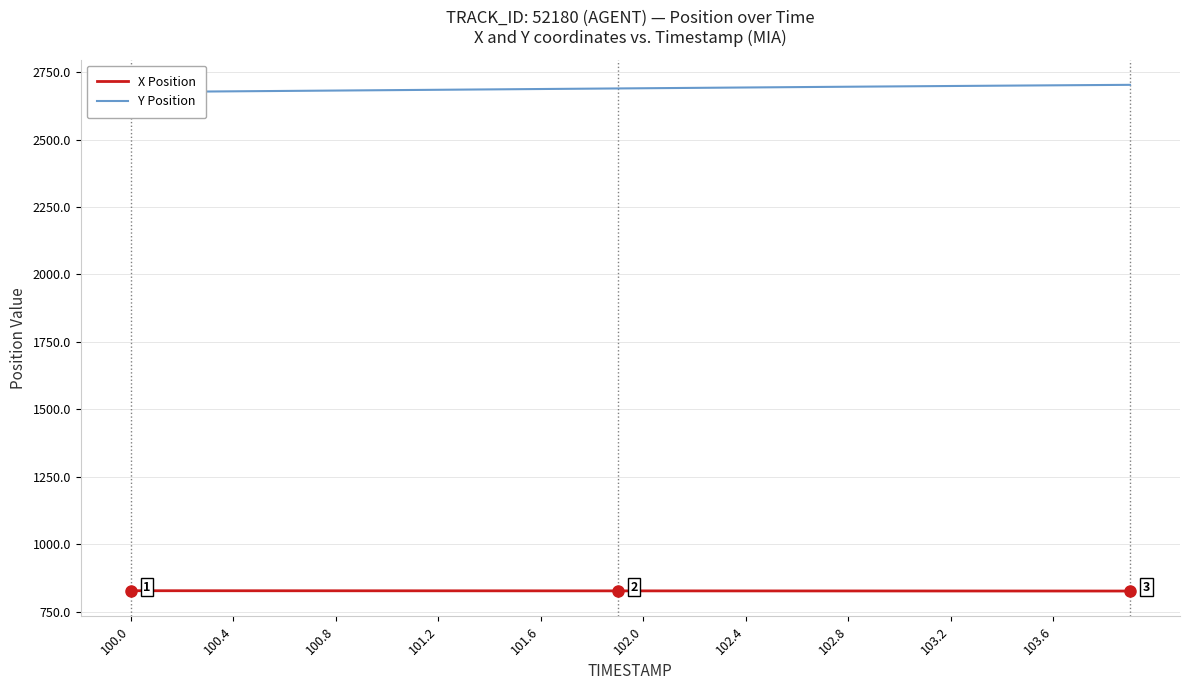

At which label does X Position first exceed 827?

100.0